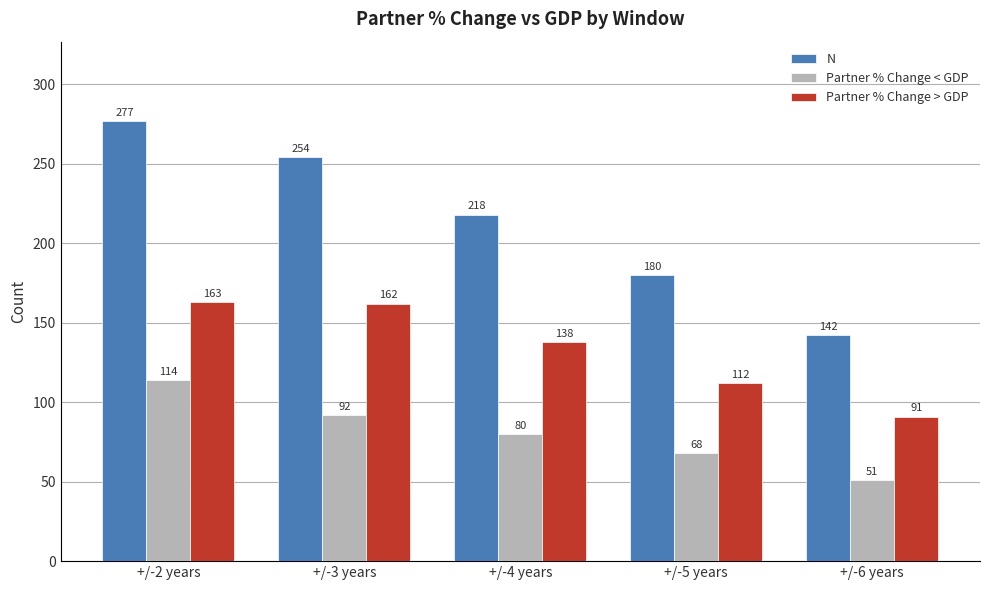

What is the approximate value of Partner % Change < GDP at +/-3 years?

92